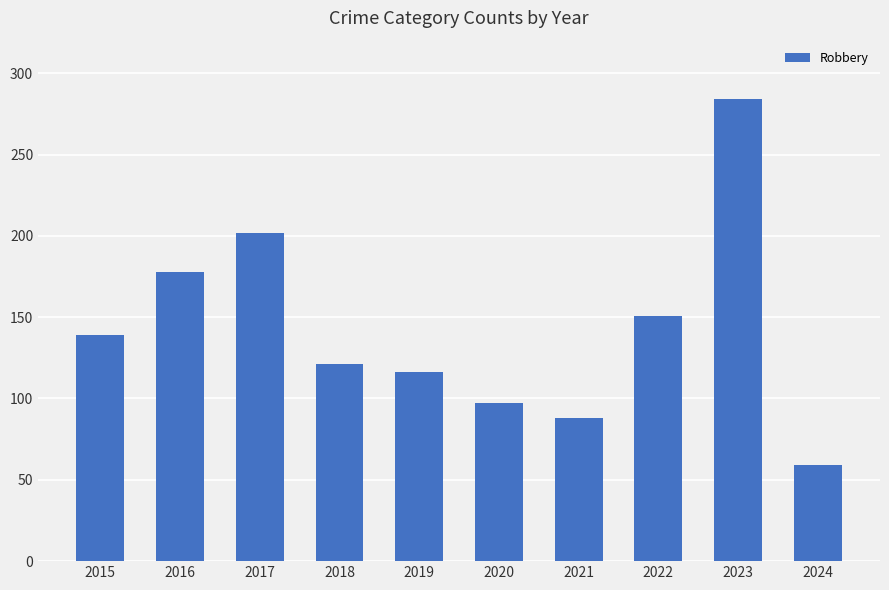

Which label corresponds to the smallest value in the chart?

2024